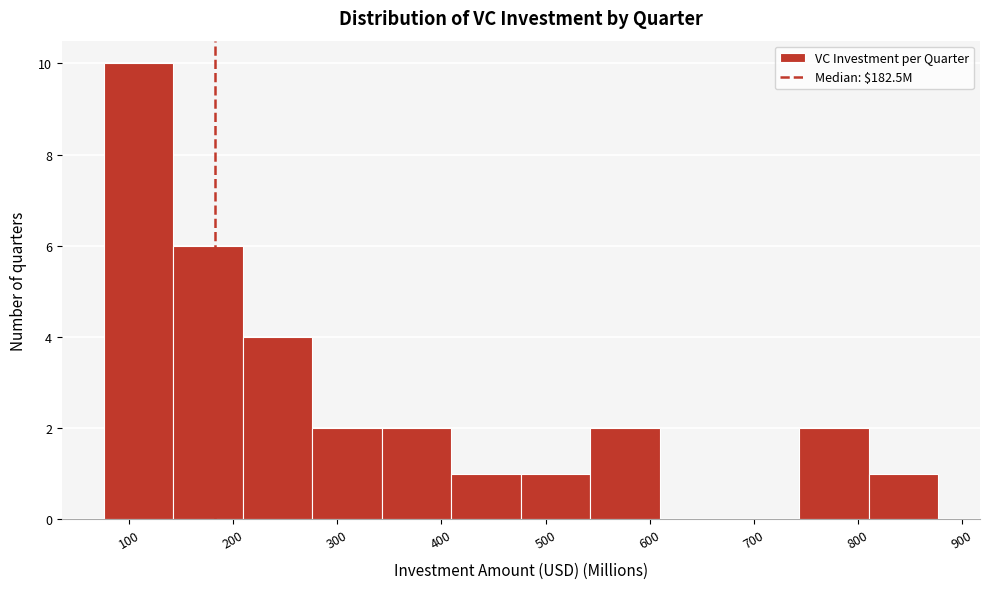

Reading left to right, transcribe this chart: for each bar, give the range it covers on the x-axis and its height. Neither the bar edges nor the heights are printed on the chart, so give them approximately, as read against the axes.

80 to 140: 10
140 to 210: 6
210 to 280: 4
280 to 340: 2
340 to 410: 2
410 to 480: 1
480 to 540: 1
540 to 610: 2
610 to 680: 0
680 to 740: 0
740 to 810: 2
810 to 880: 1